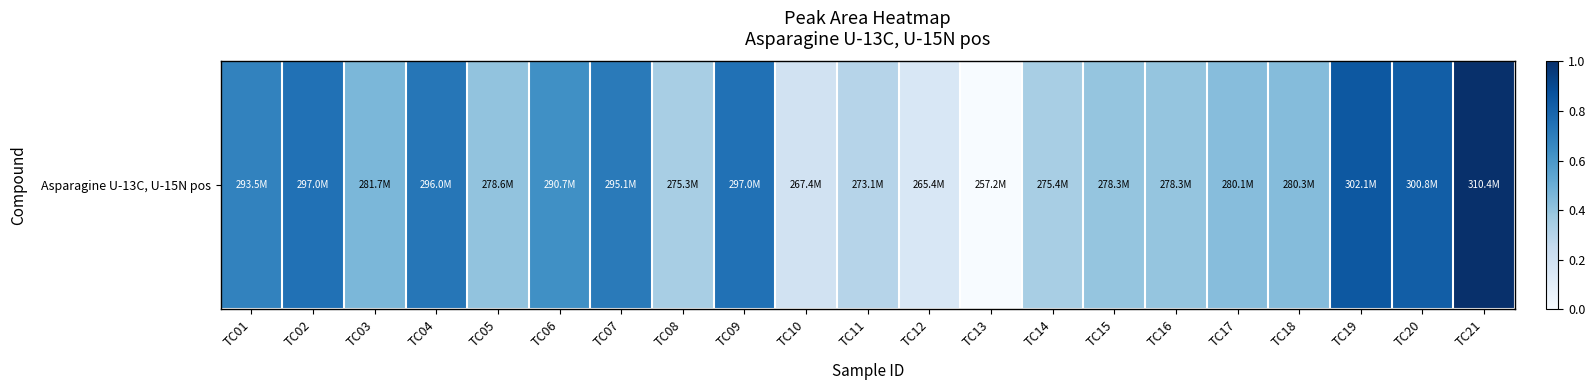

Rank the categories by value from highest to lowest.

TC21, TC19, TC20, TC09, TC02, TC04, TC07, TC01, TC06, TC03, TC18, TC17, TC05, TC15, TC16, TC14, TC08, TC11, TC10, TC12, TC13